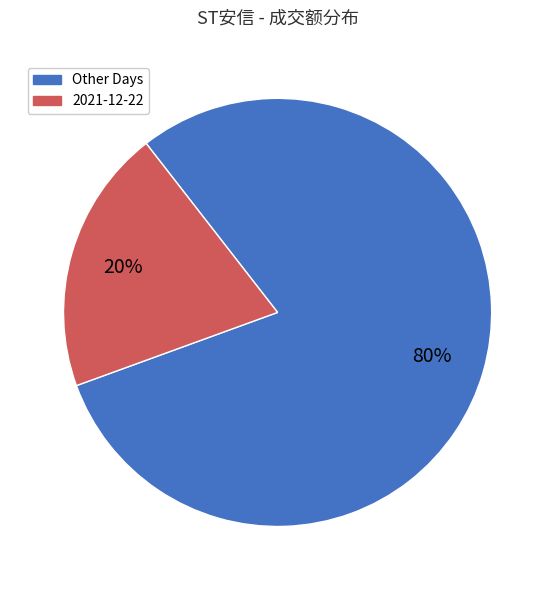

Does any single category account for the majority?

Yes